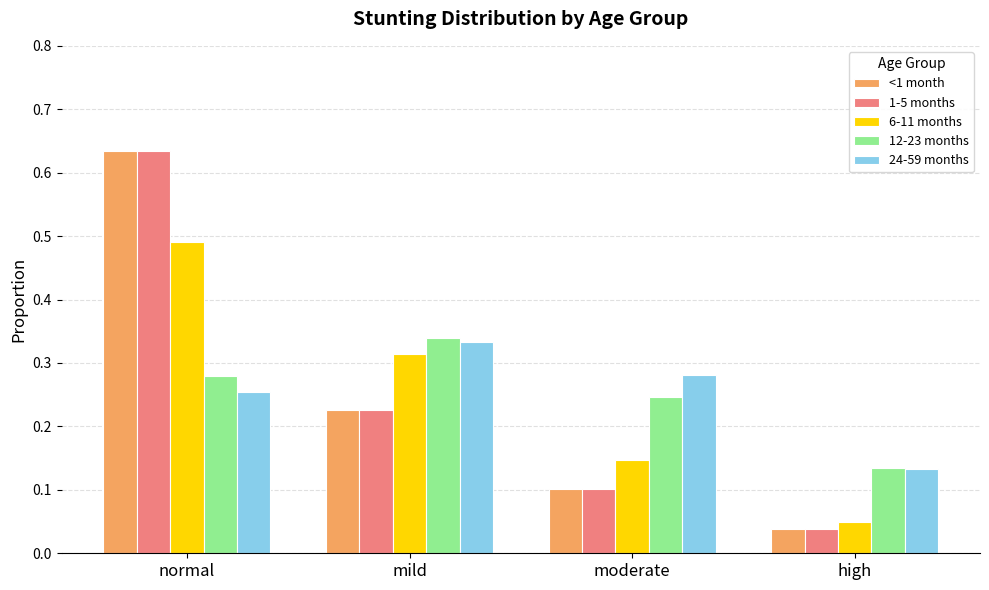

What is the sum of the <1 month values at normal and moderate?

0.7